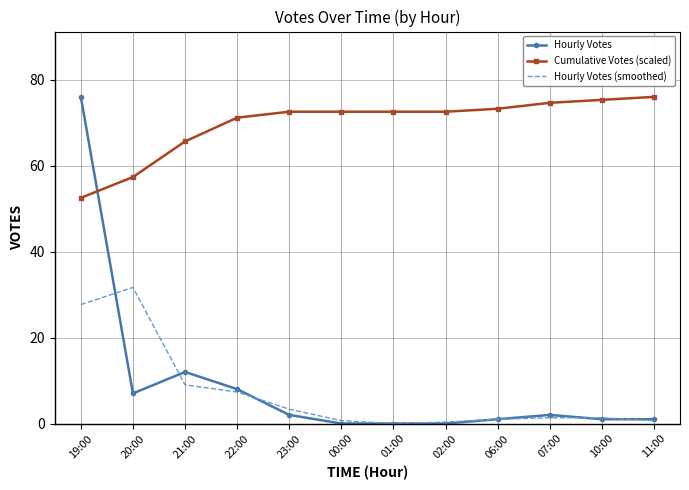

What is the spread (max minus min) of values at 20:00?

50.3